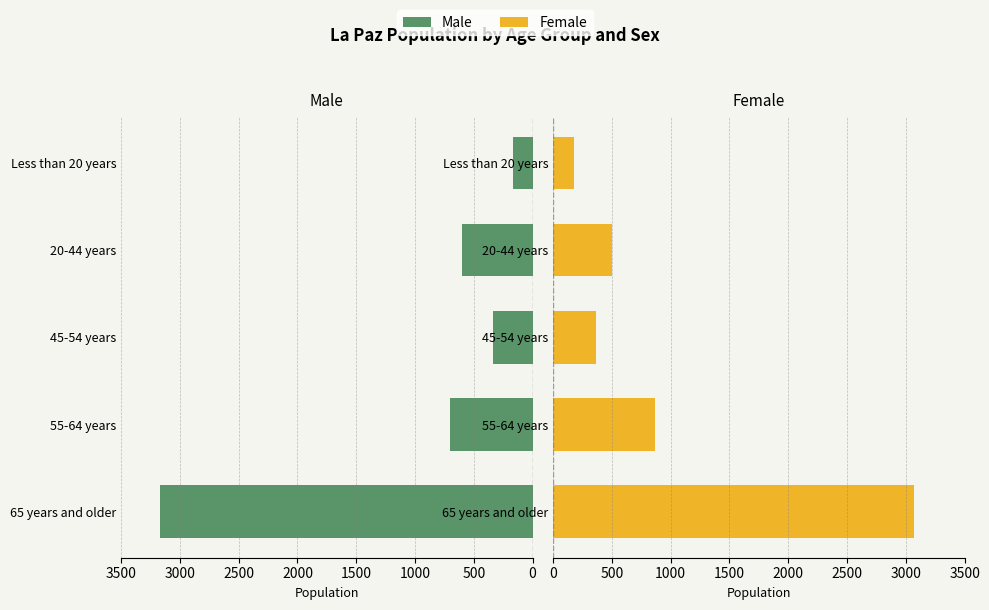

What is the sum of all Female values?

4974